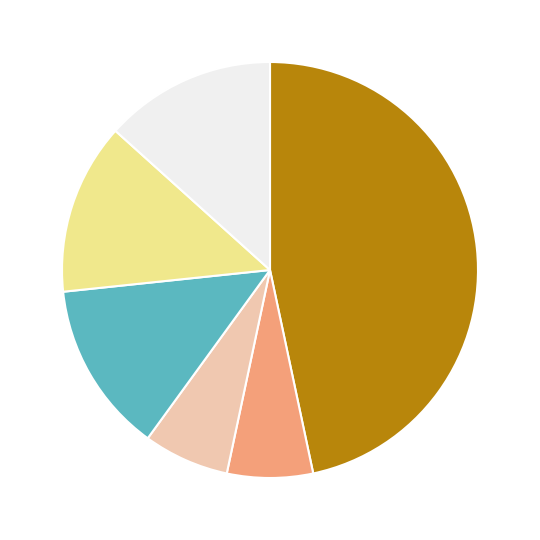

Does any single category account for the majority?

No